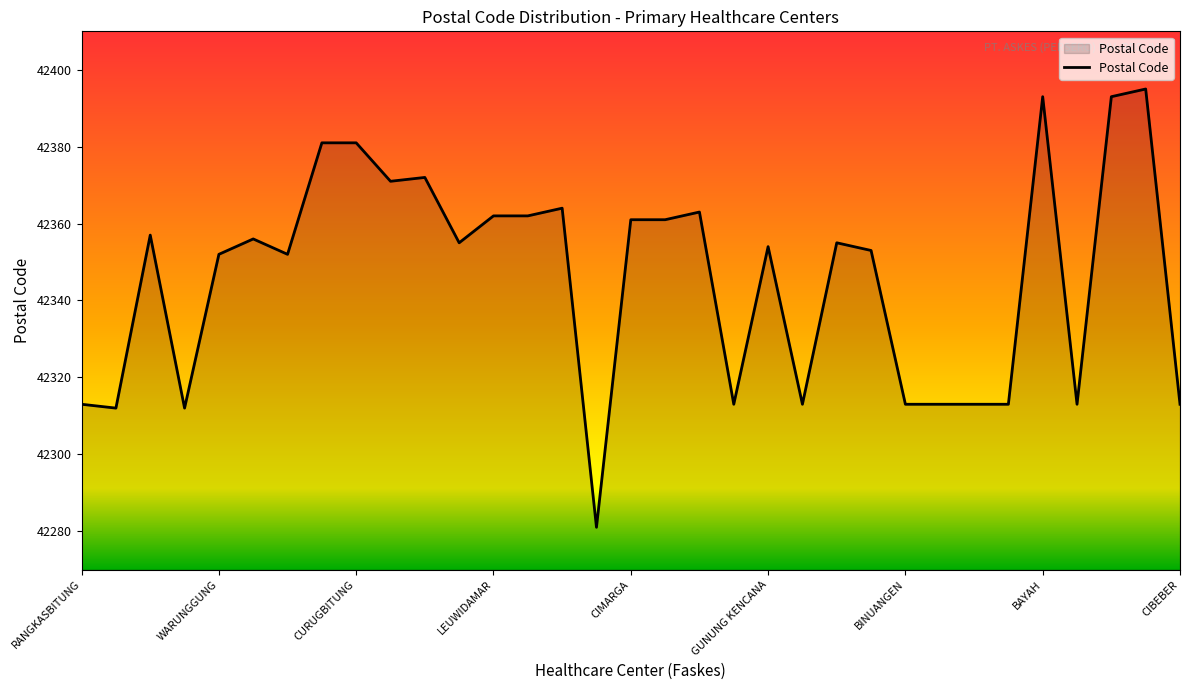

What is the maximum value shown in the chart?

42395